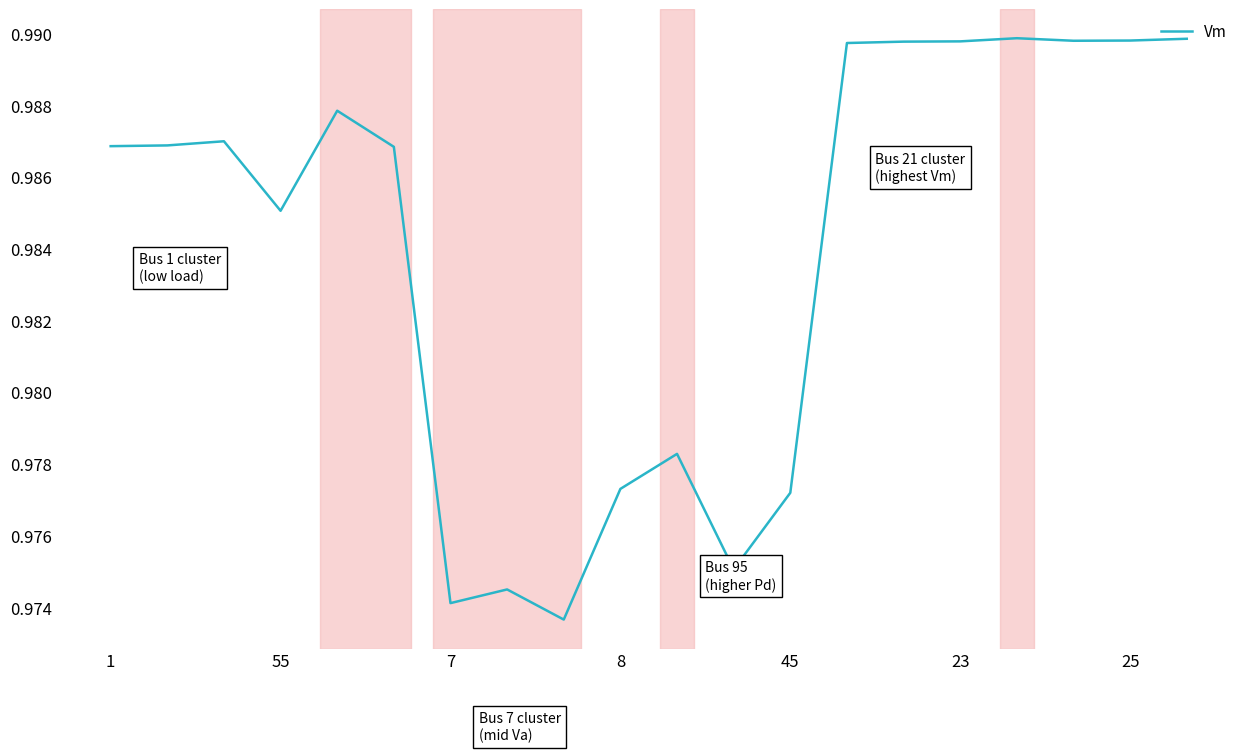

Count the number of data series in this chart.

1